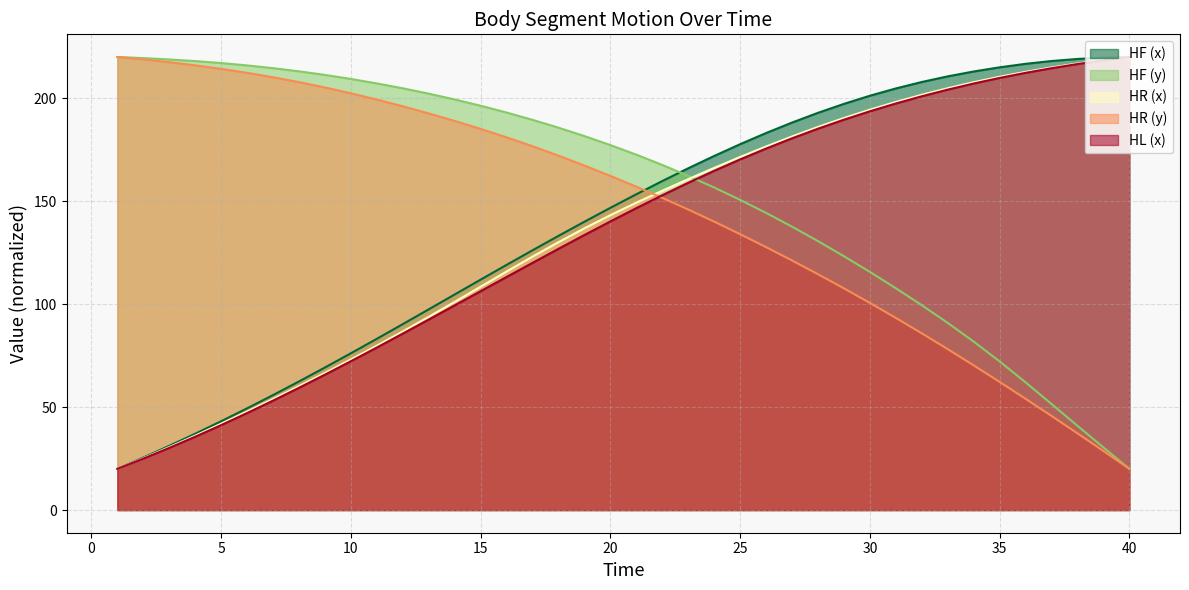

What is the lowest value of the HR_col1 series?

20.0